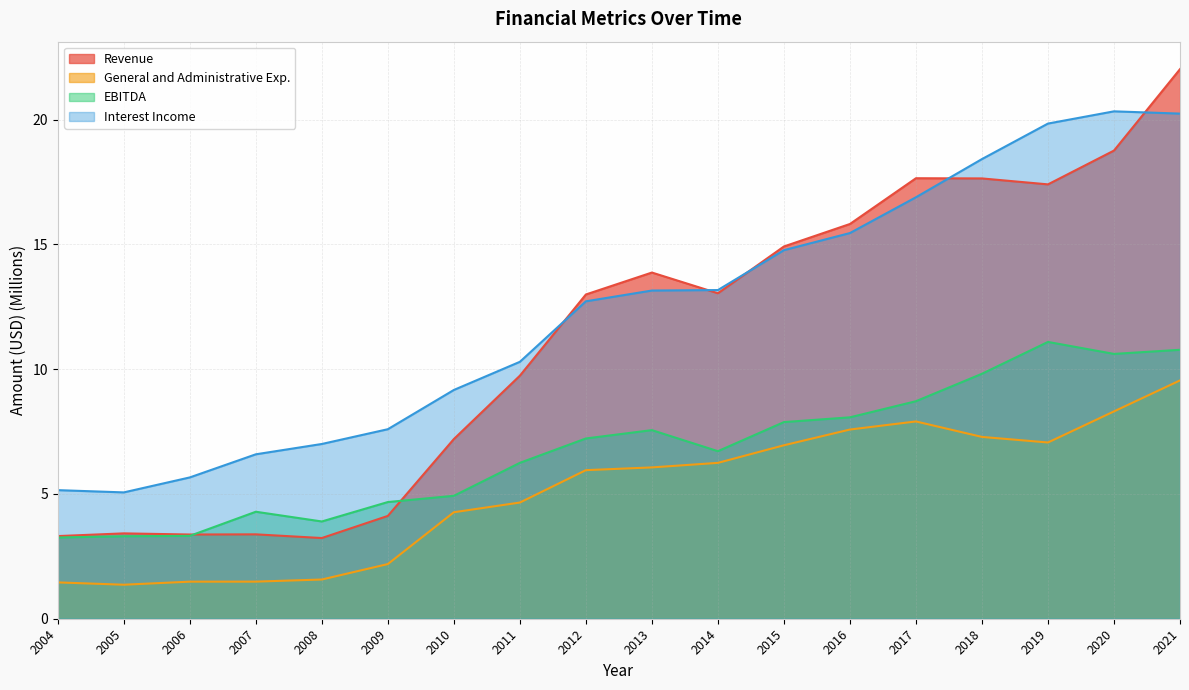

What is the total value across all series at 2018?

53.2